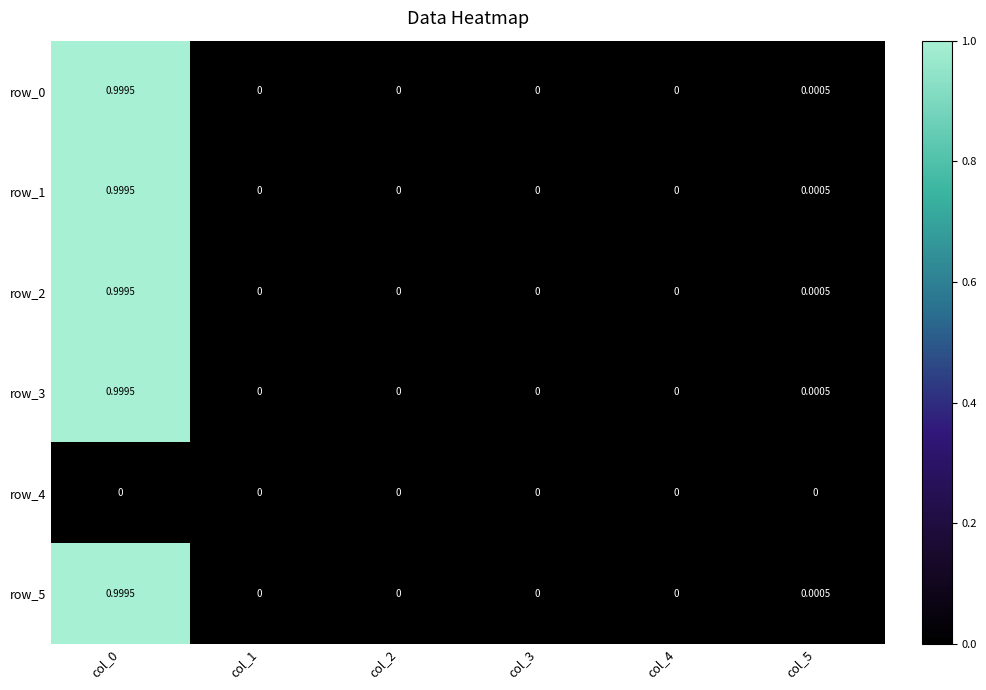

Reading left to right, transcribe all the data shown in this chart.

row_0: col_0=1.0	col_1=0.0	col_2=0.0	col_3=0.0	col_4=0.0	col_5=0.0
row_1: col_0=1.0	col_1=0.0	col_2=0.0	col_3=0.0	col_4=0.0	col_5=0.0
row_2: col_0=1.0	col_1=0.0	col_2=0.0	col_3=0.0	col_4=0.0	col_5=0.0
row_3: col_0=1.0	col_1=0.0	col_2=0.0	col_3=0.0	col_4=0.0	col_5=0.0
row_4: col_0=0.0	col_1=0.0	col_2=0.0	col_3=0.0	col_4=0.0	col_5=0.0
row_5: col_0=1.0	col_1=0.0	col_2=0.0	col_3=0.0	col_4=0.0	col_5=0.0